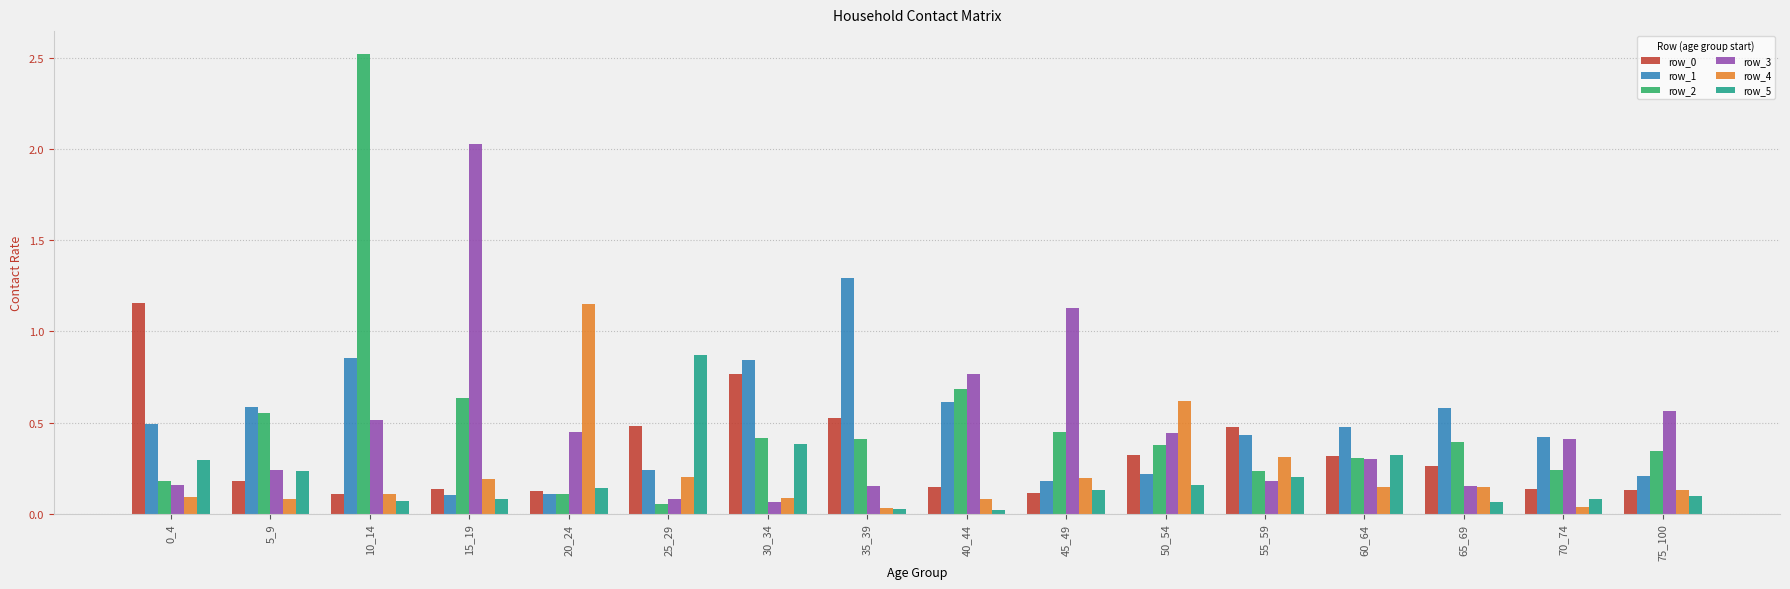

What is the highest value of the row_3 series?

2.0